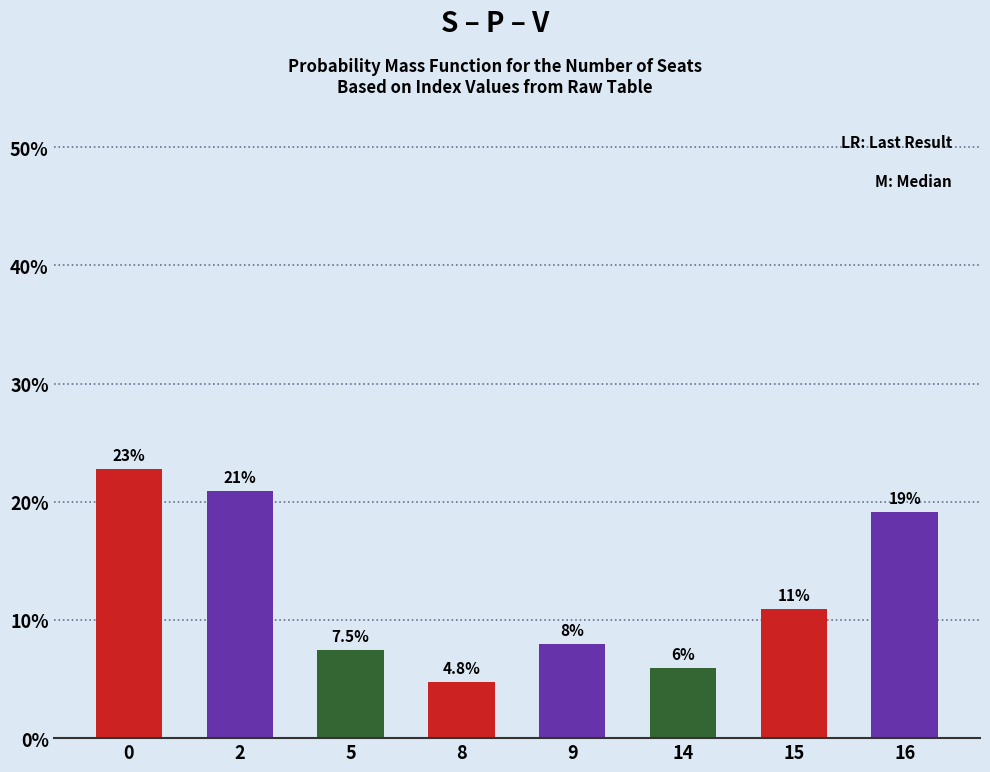

What is the change in value from 14 to 16?

+13.2